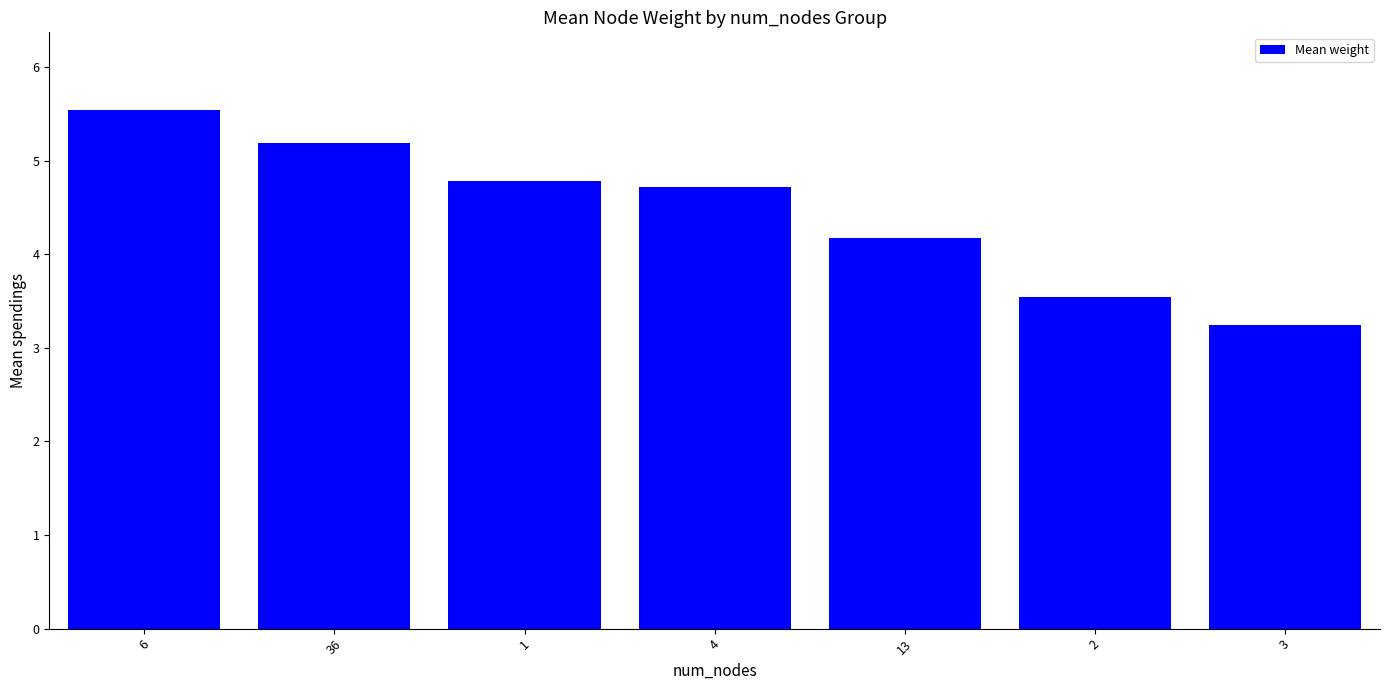

Where is the data nearest to the value 4?

13